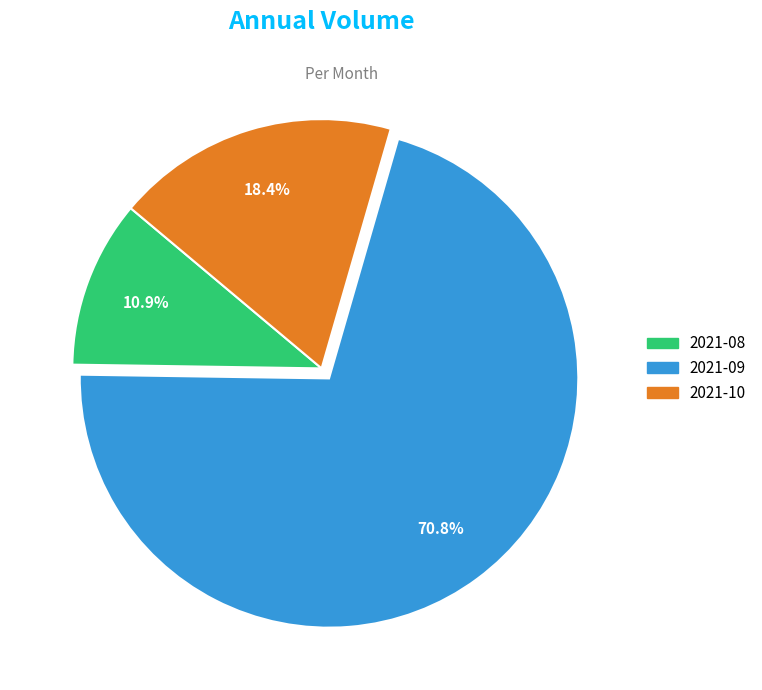

Rank the categories by value from lowest to highest.

2021-08, 2021-10, 2021-09